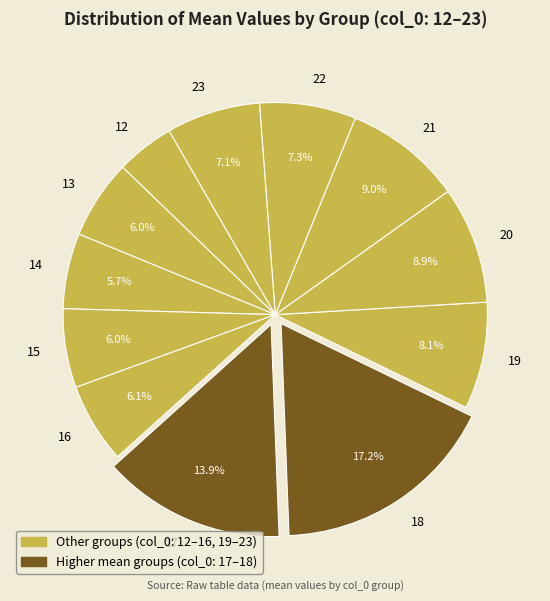

What is the largest slice in the pie chart?

18